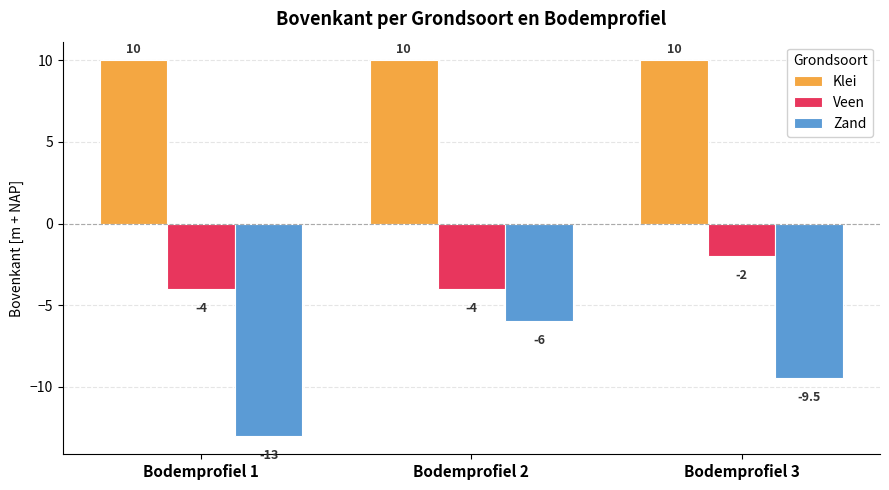

What is the greatest value displayed?

10.0